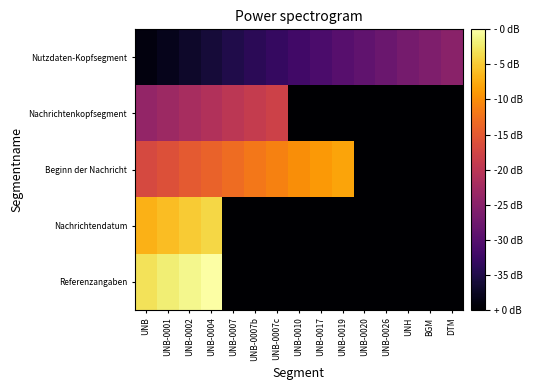

Reading right to left, what are all the values shown in this chart?

Nutzdaten-Kopfsegment: DTM=15	BGM=14	UNH=13	UNB-0026=12	UNB-0020=11	UNB-0019=10	UNB-0017=9	UNB-0010=8	UNB-0007c=7	UNB-0007b=6	UNB-0007=5	UNB-0004=4	UNB-0002=3	UNB-0001=2	UNB=1
Nachrichtenkopfsegment: DTM=-1	BGM=-1	UNH=-1	UNB-0026=-1	UNB-0020=-1	UNB-0019=-1	UNB-0017=-1	UNB-0010=-1	UNB-0007c=22	UNB-0007b=21	UNB-0007=20	UNB-0004=19	UNB-0002=18	UNB-0001=17	UNB=16
Beginn der Nachricht: DTM=-1	BGM=-1	UNH=-1	UNB-0026=-1	UNB-0020=-1	UNB-0019=32	UNB-0017=31	UNB-0010=30	UNB-0007c=29	UNB-0007b=28	UNB-0007=27	UNB-0004=26	UNB-0002=25	UNB-0001=24	UNB=23
Nachrichtendatum: DTM=-1	BGM=-1	UNH=-1	UNB-0026=-1	UNB-0020=-1	UNB-0019=-1	UNB-0017=-1	UNB-0010=-1	UNB-0007c=-1	UNB-0007b=-1	UNB-0007=-1	UNB-0004=36	UNB-0002=35	UNB-0001=34	UNB=33
Referenzangaben: DTM=-1	BGM=-1	UNH=-1	UNB-0026=-1	UNB-0020=-1	UNB-0019=-1	UNB-0017=-1	UNB-0010=-1	UNB-0007c=-1	UNB-0007b=-1	UNB-0007=-1	UNB-0004=40	UNB-0002=39	UNB-0001=38	UNB=37